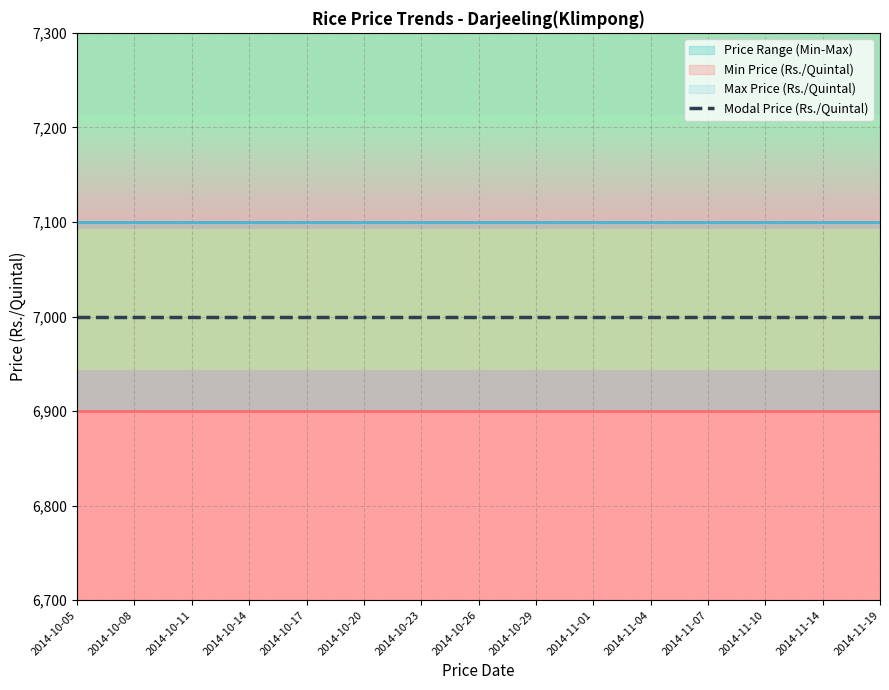

Which series changed the most between 2014-10-20 and 2014-10-29?

Min Price (Rs./Quintal)